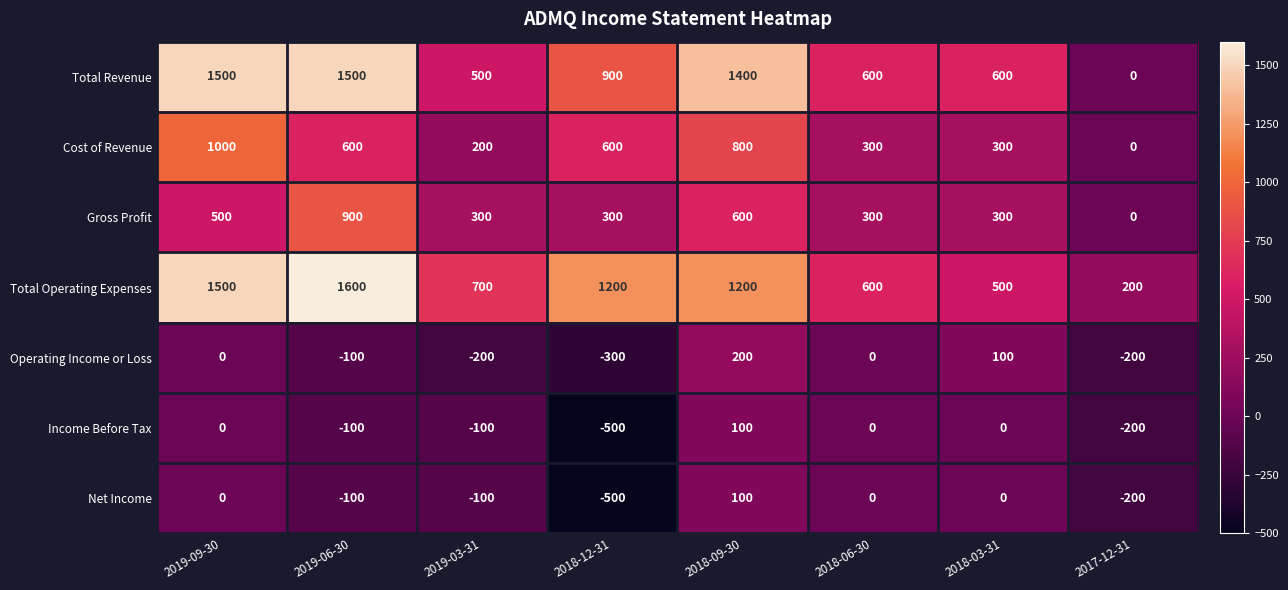

Count the number of data series in this chart.

7